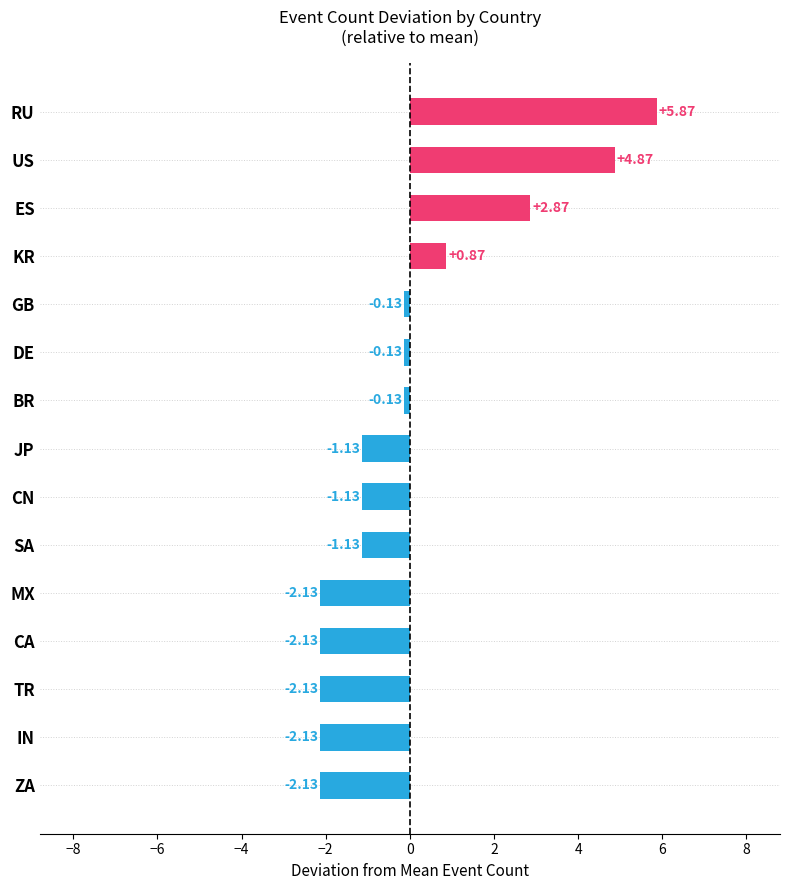

At which label is the value closest to 1?

KR